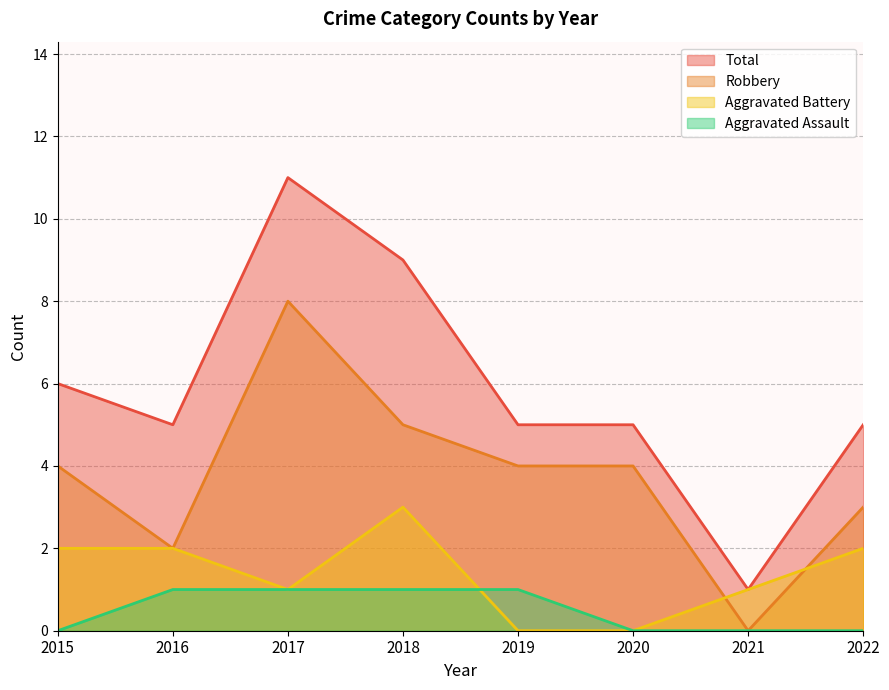

Is the value of Total at 2018 greater than the value of Aggravated Battery at 2019?

Yes